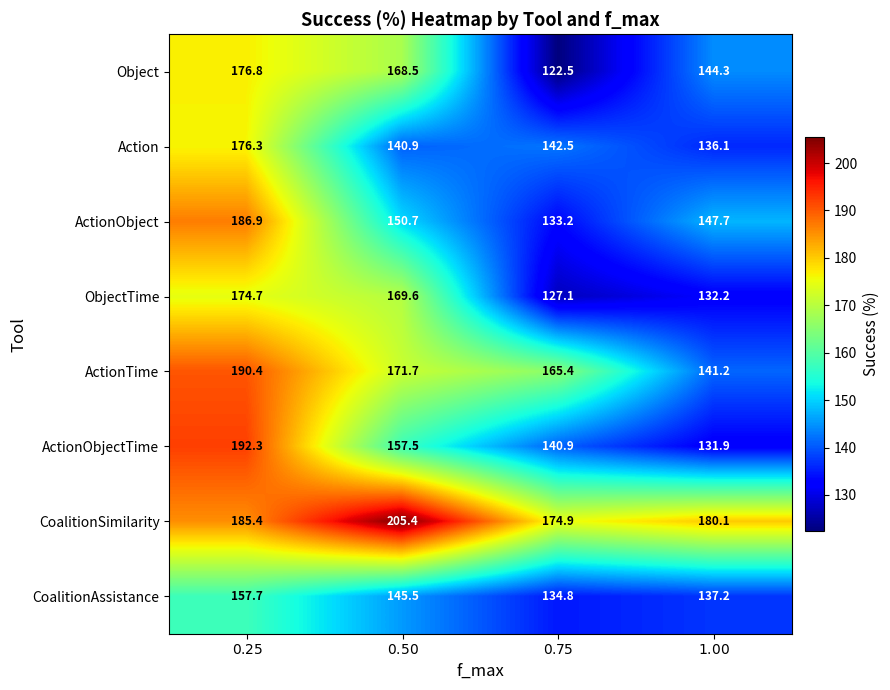

At which category is the sum across all series the highest?

$0.25$